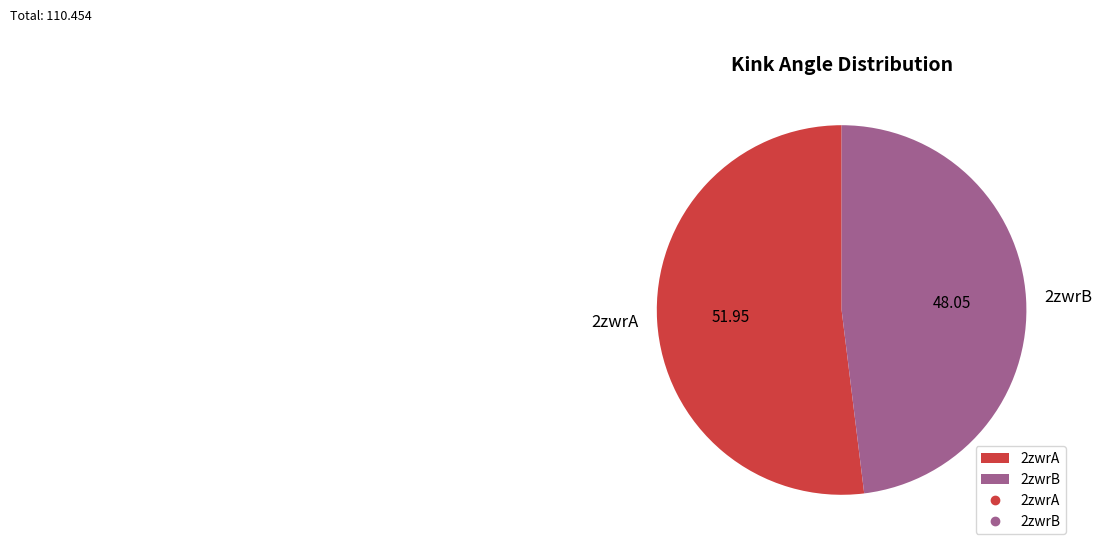

What is the majority slice?

2zwrA